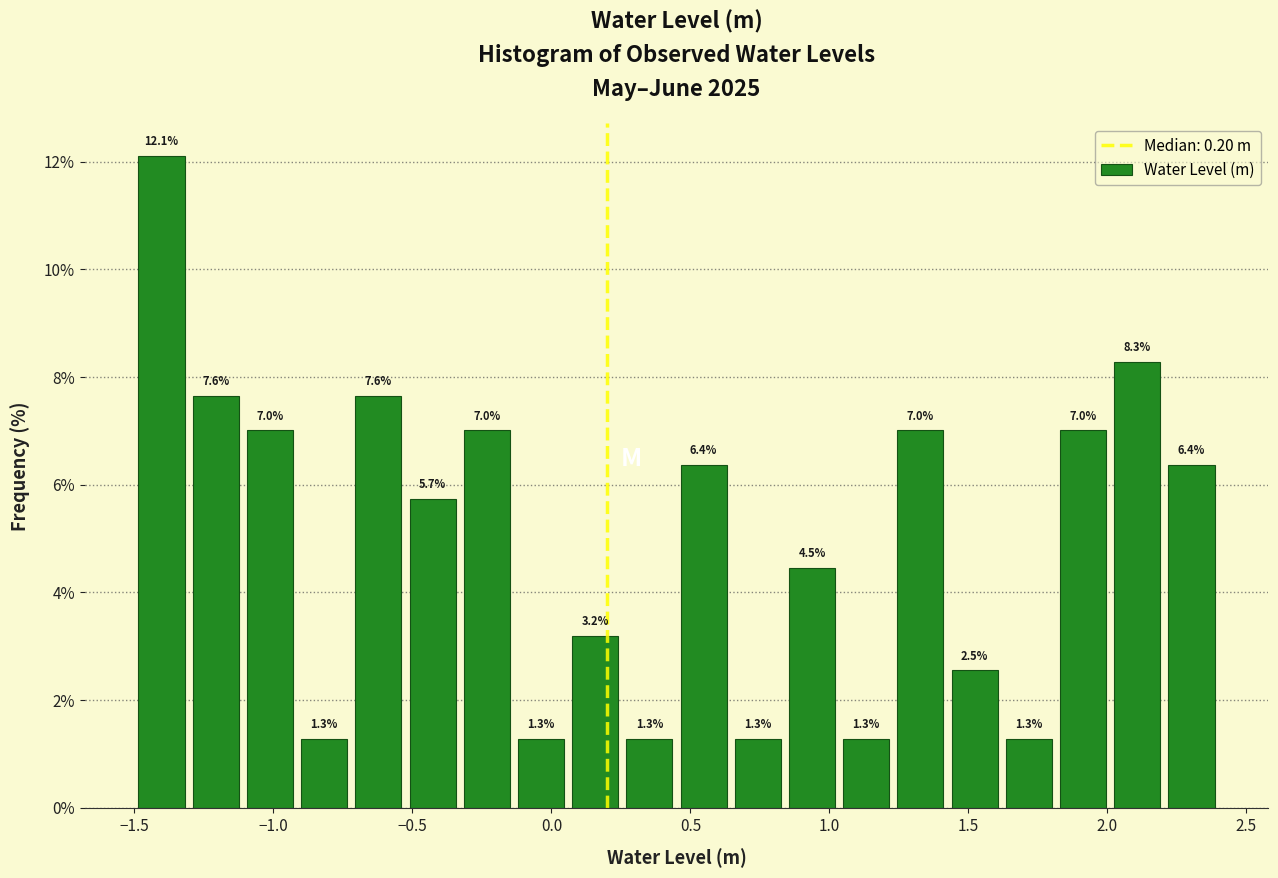

Around what value on the x-axis is the tallest bar? Give the approximate position of its centre, as read against the axis.

-1.40